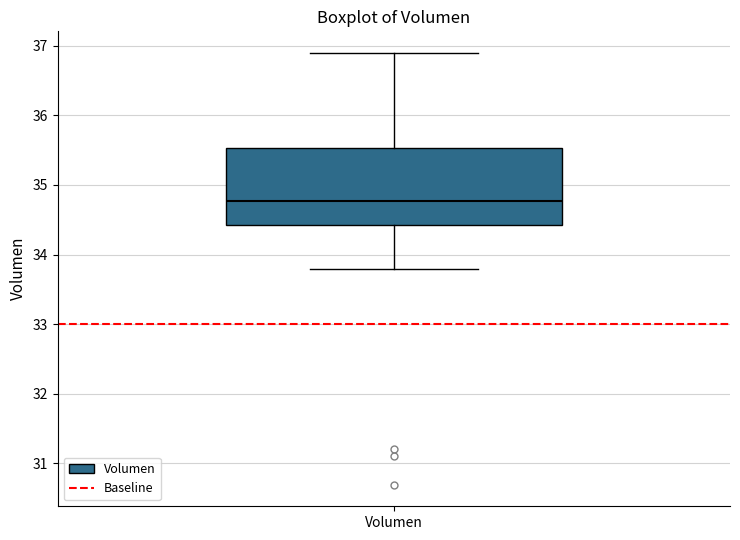

Where is the lower edge of the box for Volumen on the y-axis? The values are not printed on the chart, so give them approximately, as read against the axis.

34.4